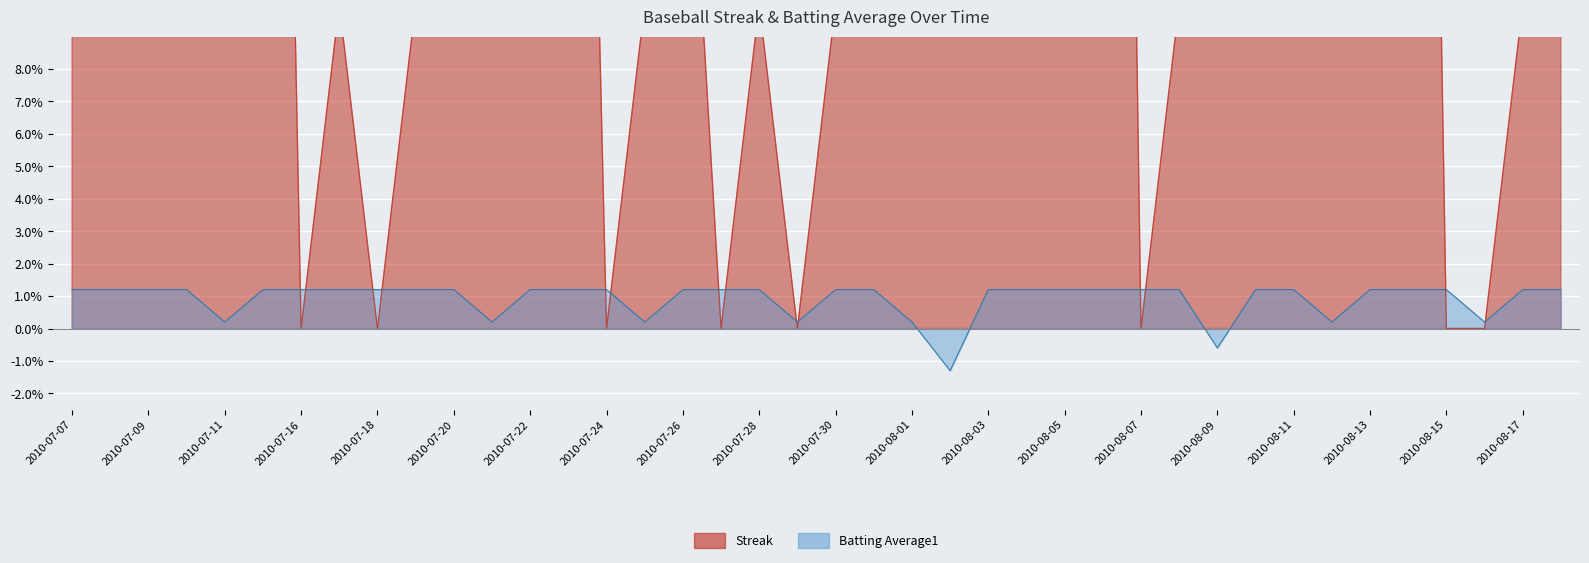

What are all the series names shown in the legend?

Streak, Batting Average1